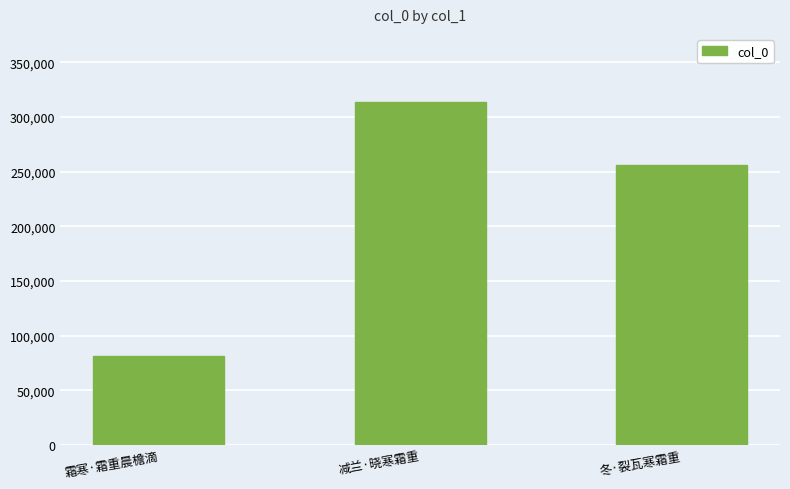

Which has a higher value, 冬·裂瓦寒霜重 or 霜寒·霜重晨檐滴?

冬·裂瓦寒霜重